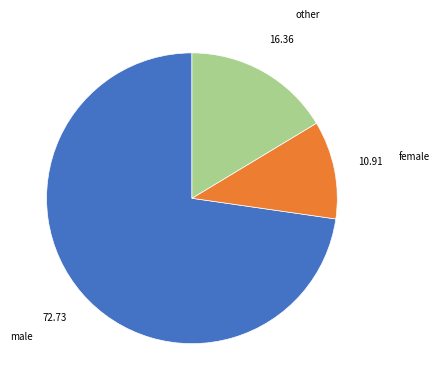

Which slice is the largest?

male